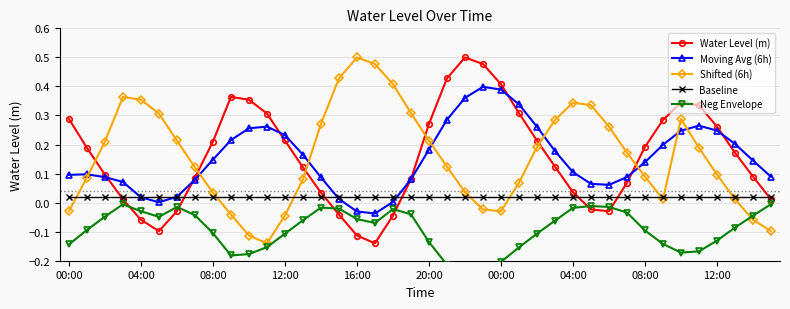

What is the minimum value shown in the chart?

-0.2